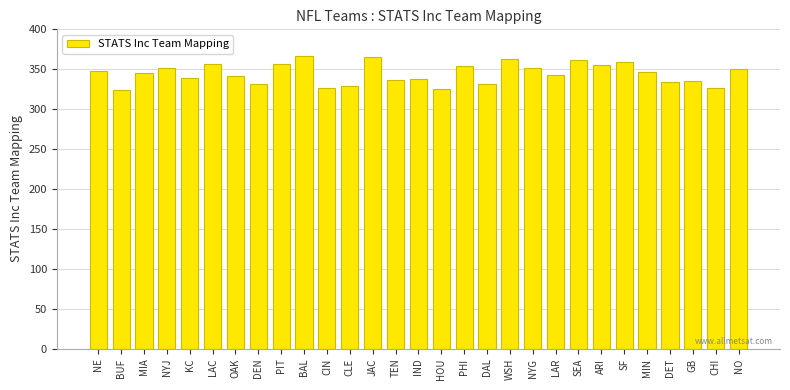

What is the minimum value shown in the chart?

324